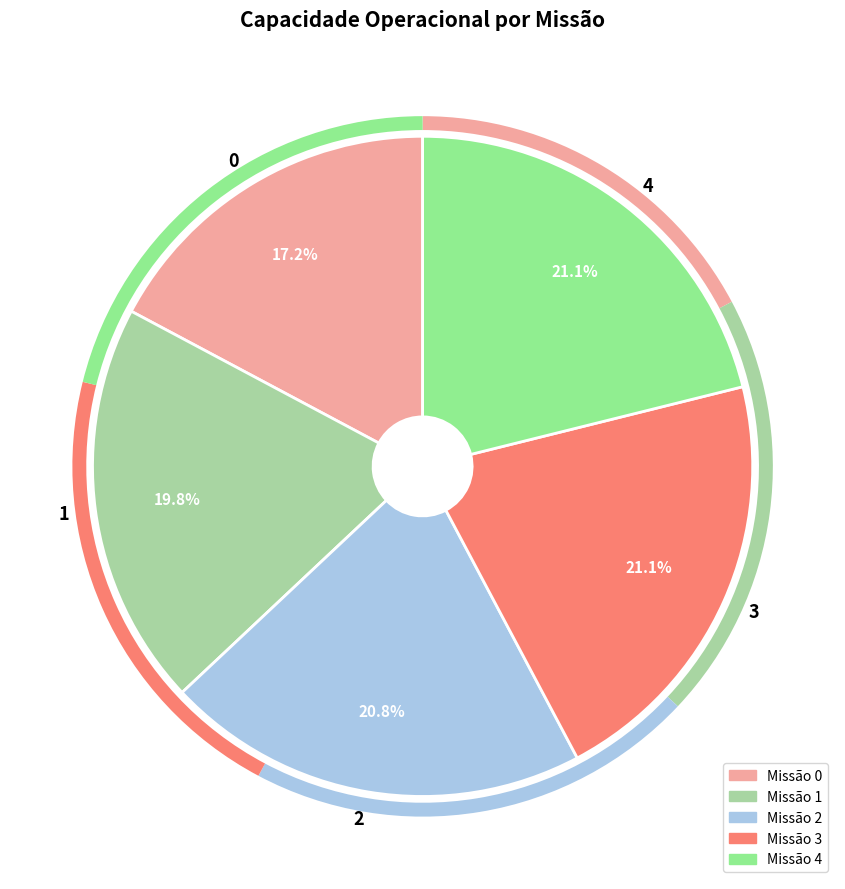

Is the sum of 3 and 2 greater than half?

No